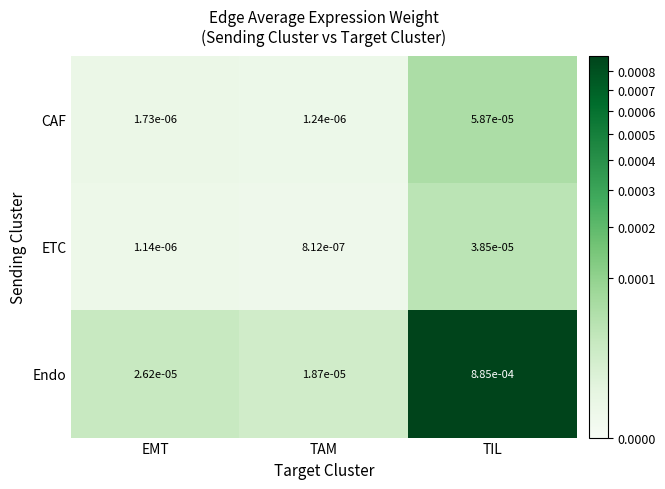

Which series has the widest spread of values?

Endo